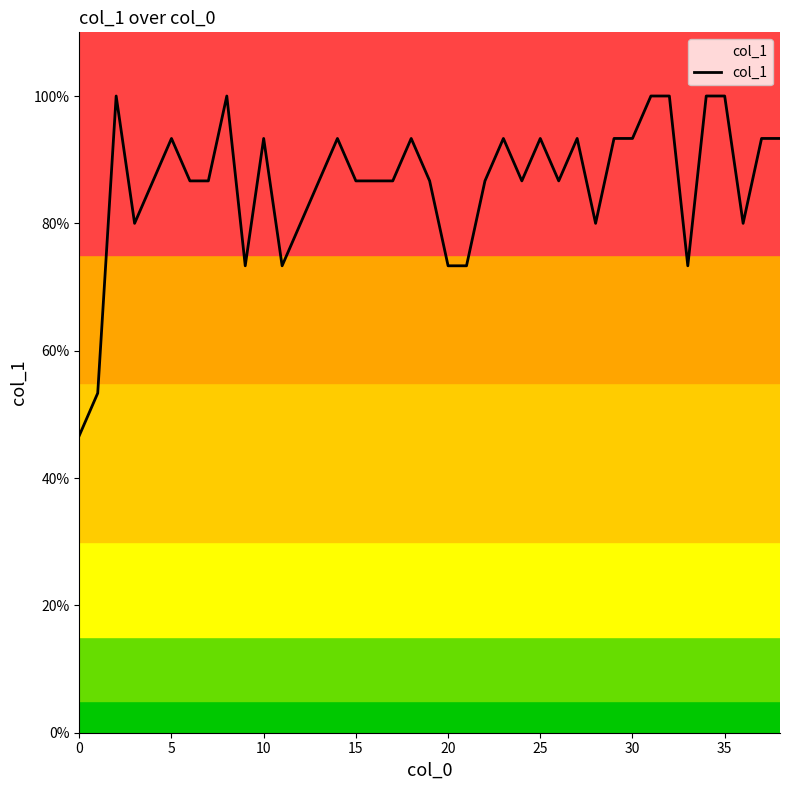

What is the label of the 31st point from the left?

30